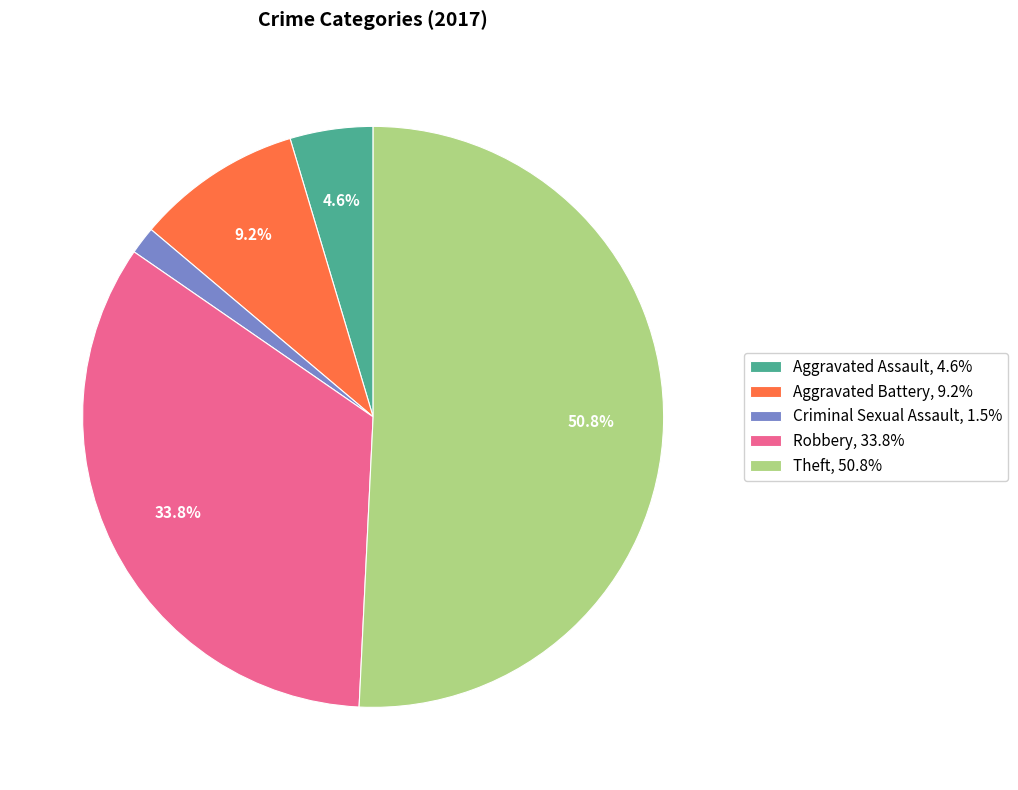

Is Aggravated Battery, 9.2% the majority of the pie?

No